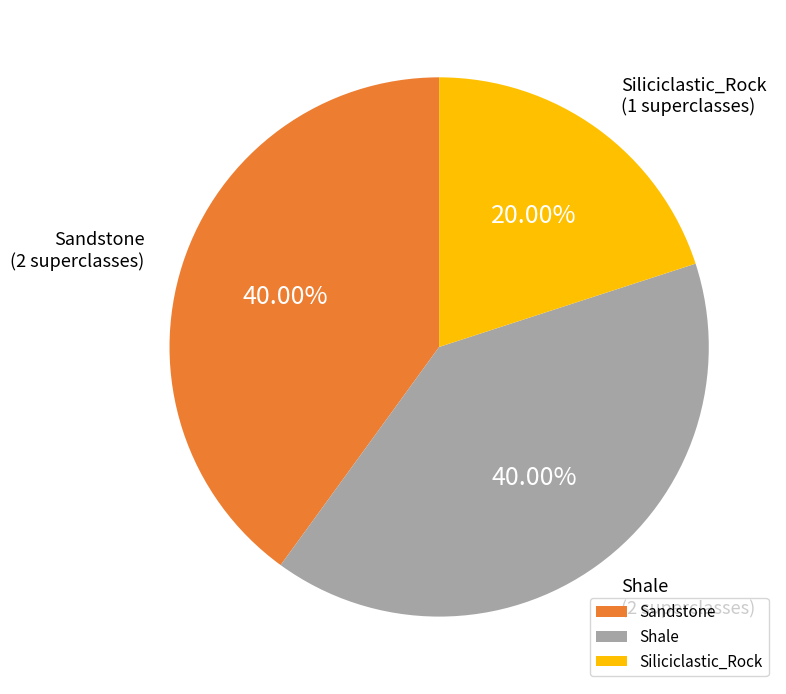

What portion of the pie excludes Siliciclastic_Rock?

80.0%